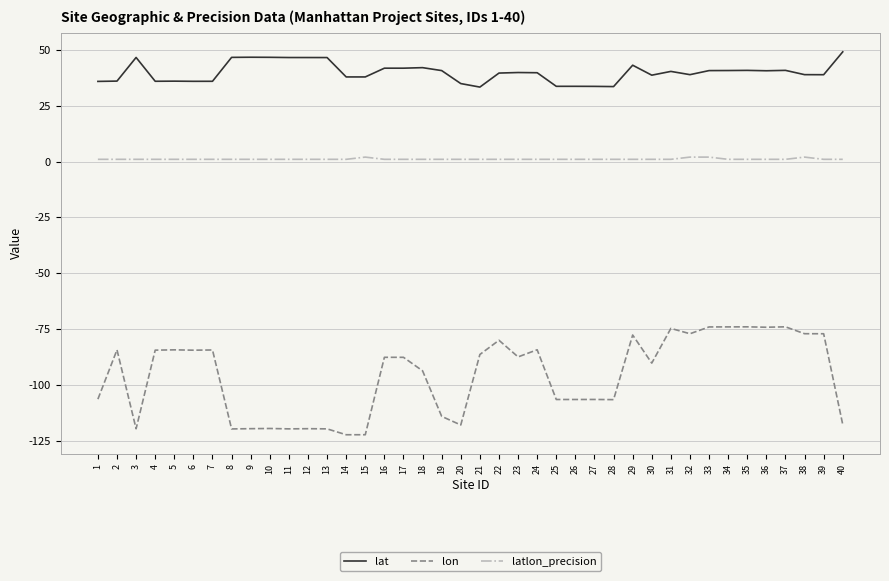

True or false: lon and lat cross at least once.

False